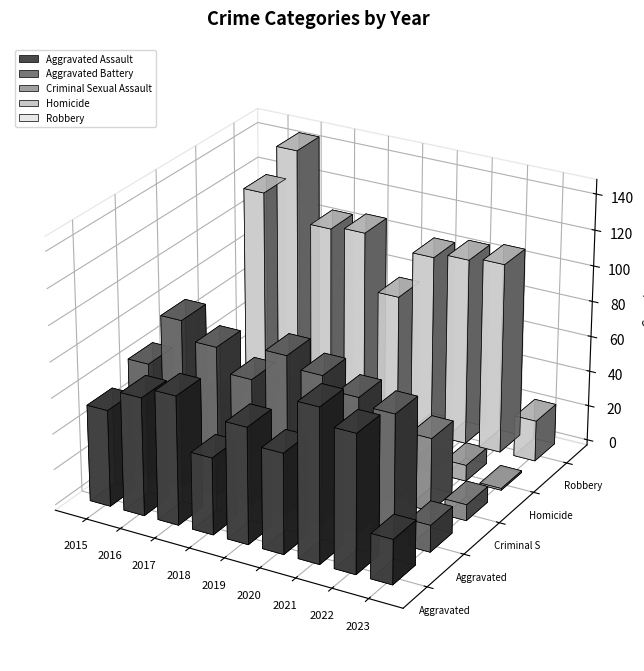

What is the value of the Robbery bar at the 1st from the left?

117